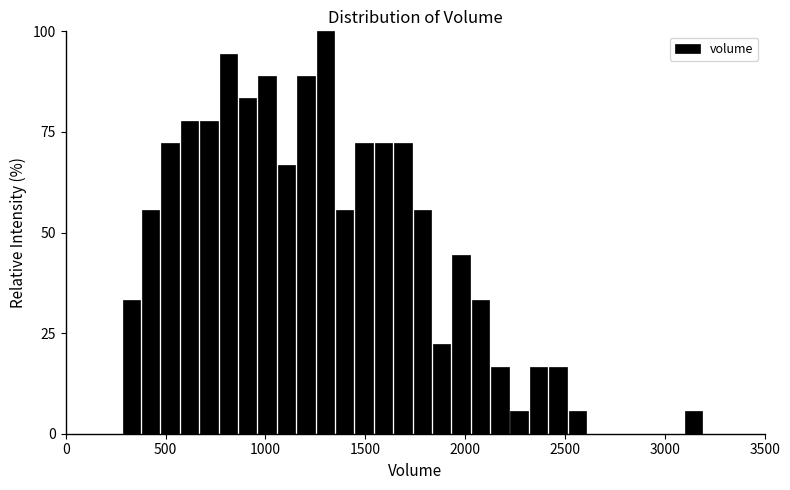

Read against the x-axis, roughly where is the centre of the tallest bar?

1300